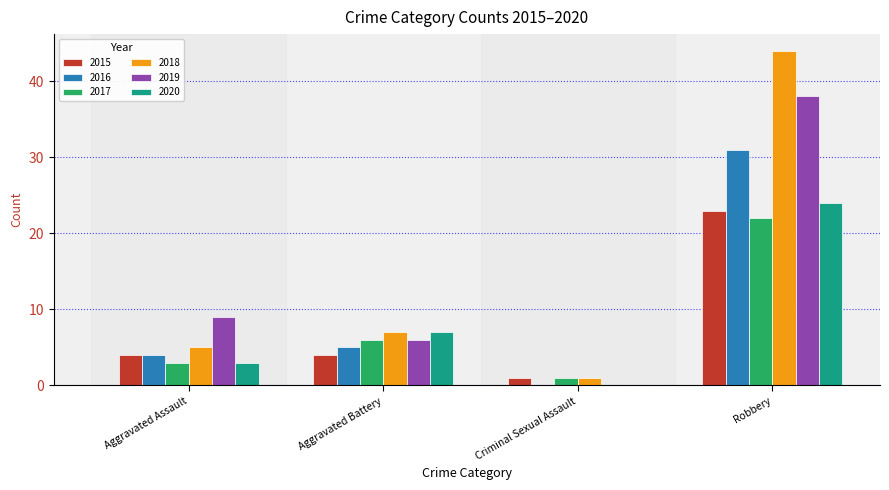

What is the maximum value shown in the chart?

44